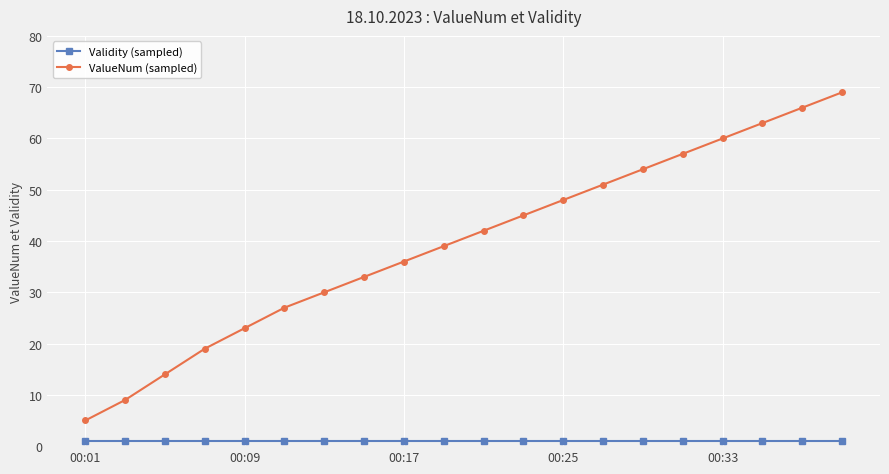

Which series has the widest spread of values?

ValueNum (sampled)